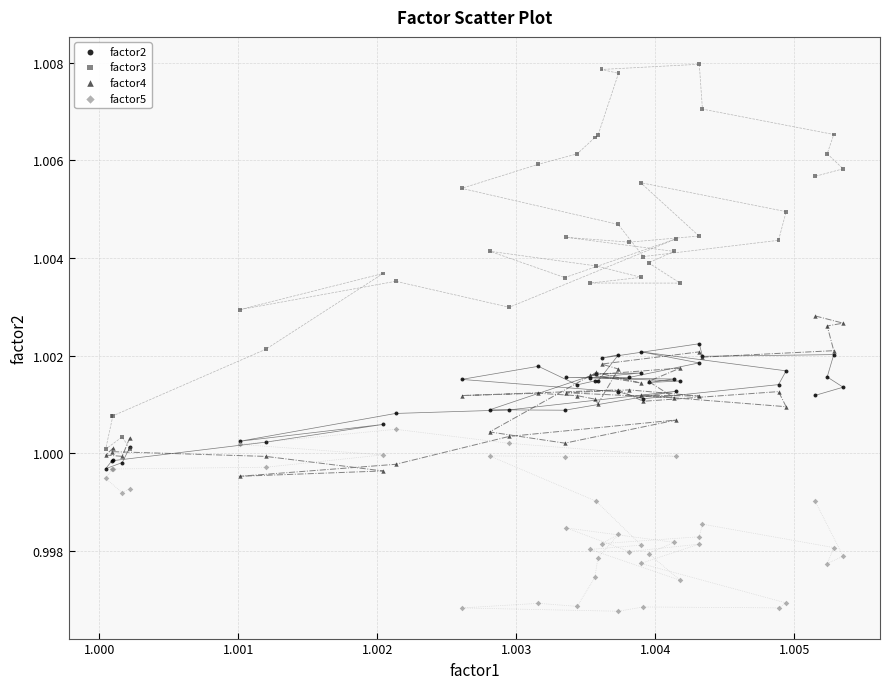

What are all the series names shown in the legend?

factor2, factor3, factor4, factor5